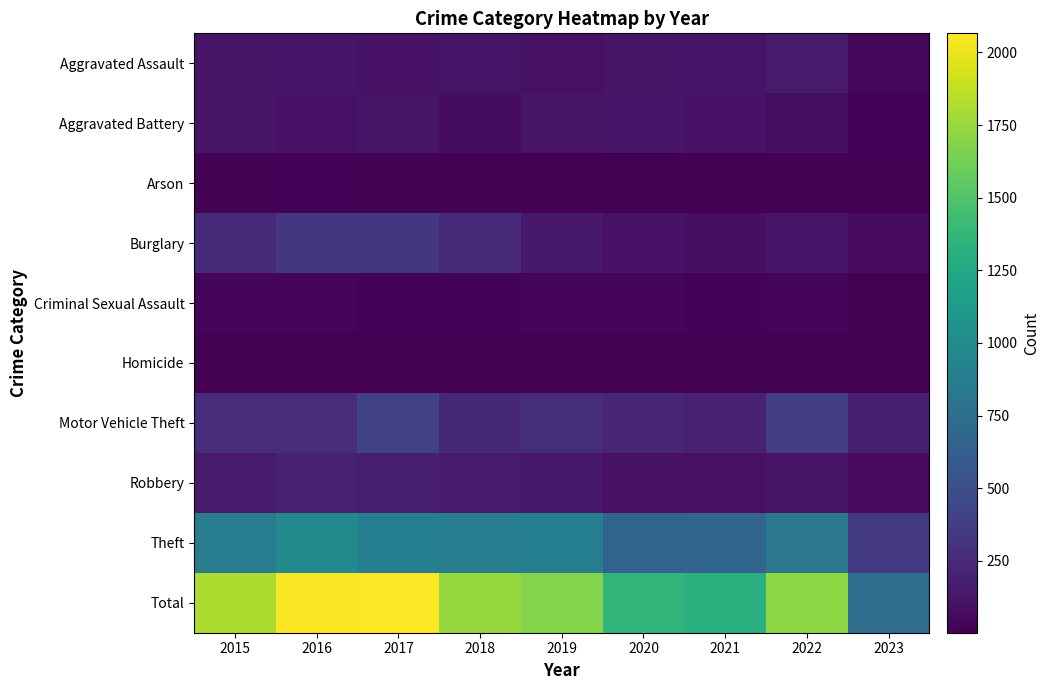

At which label does Robbery reach its minimum?

2023